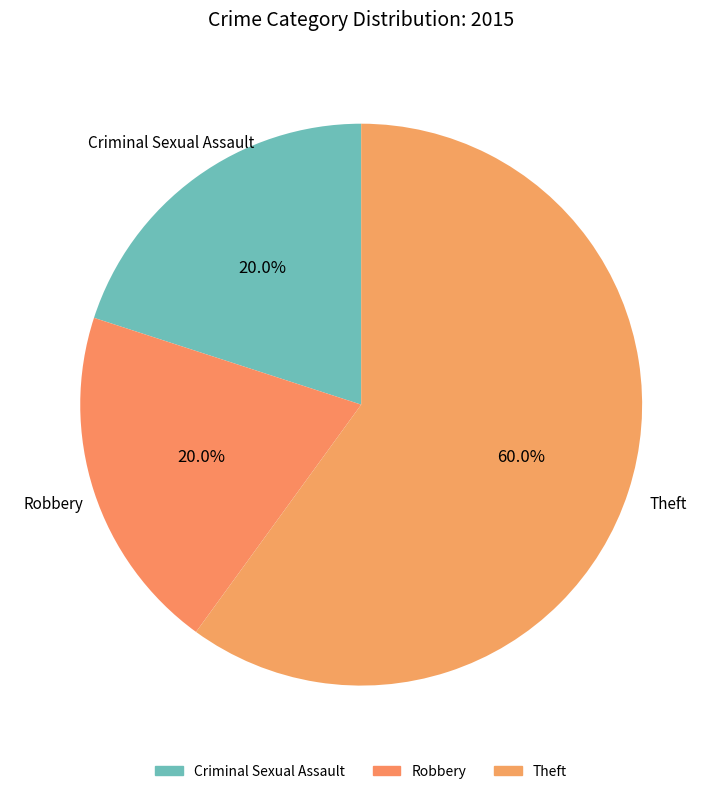

How many segments does this pie chart have?

3